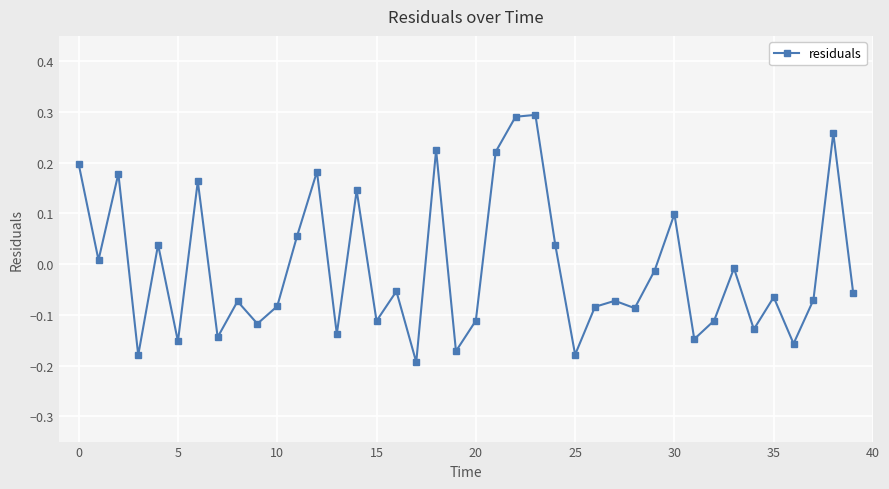

What is the difference between the maximum and minimum values?

0.5